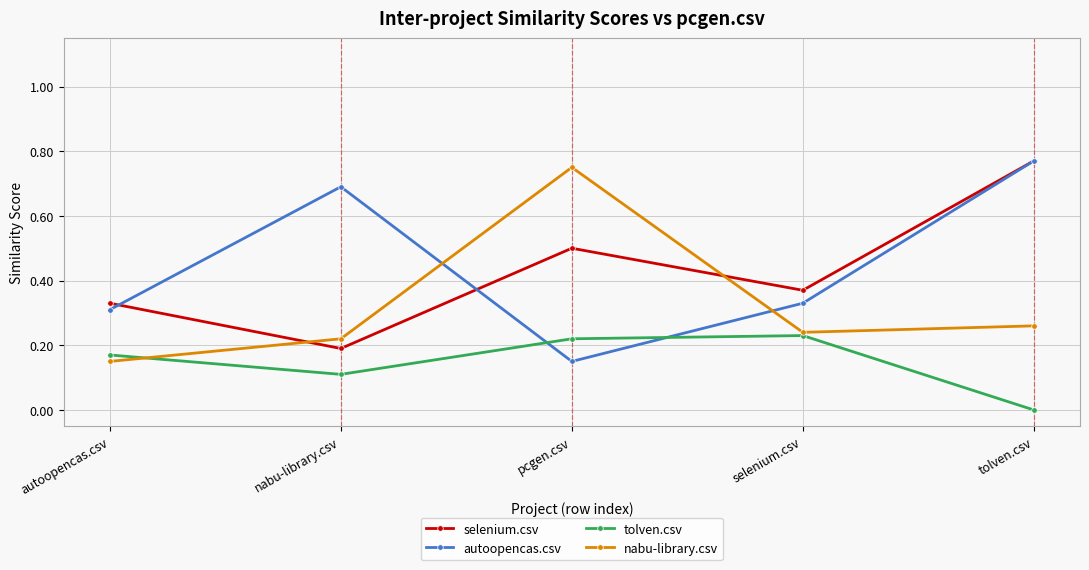

How many interior local peaks does the nabu-library.csv series have?

1